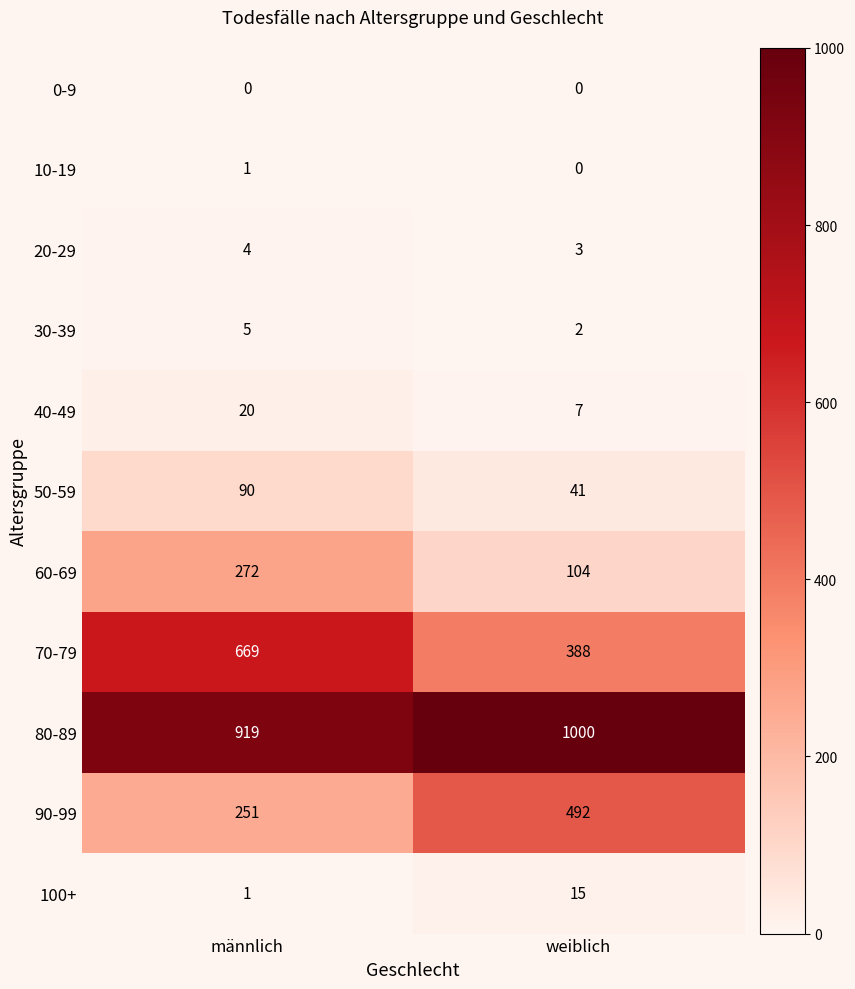

What is the total value across all series at weiblich?

2052